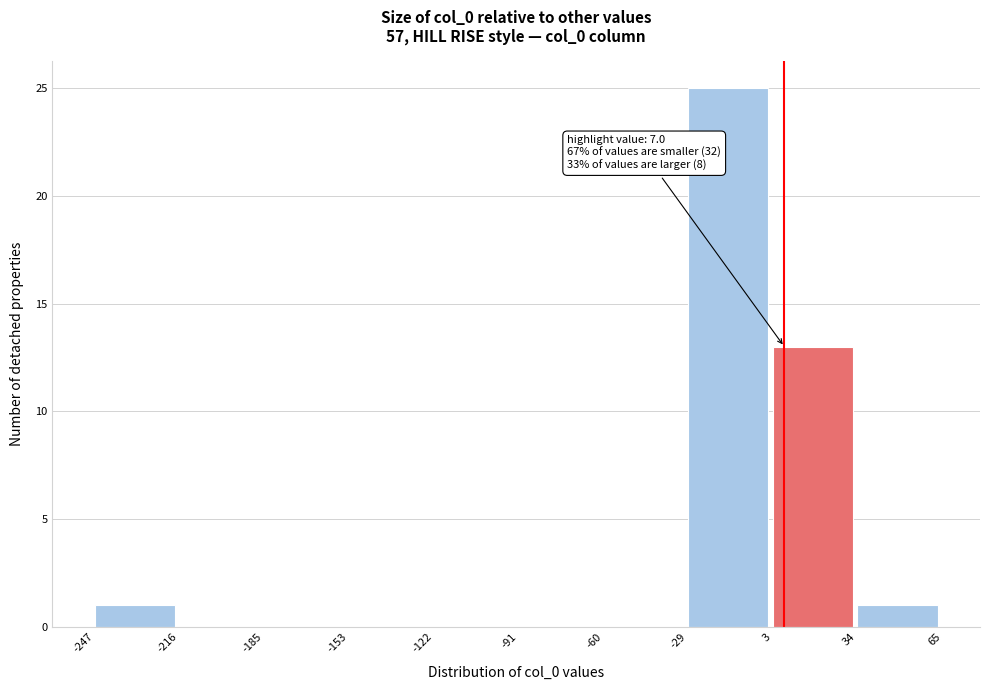

Which range on the x-axis has the tallest bar?

-29 to 3